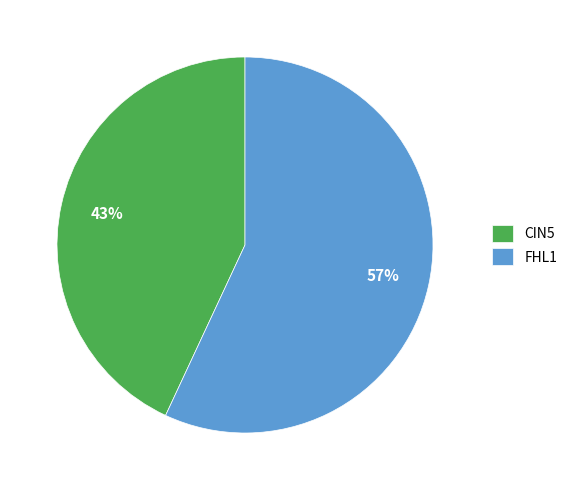

Rank the categories by value from lowest to highest.

CIN5, FHL1